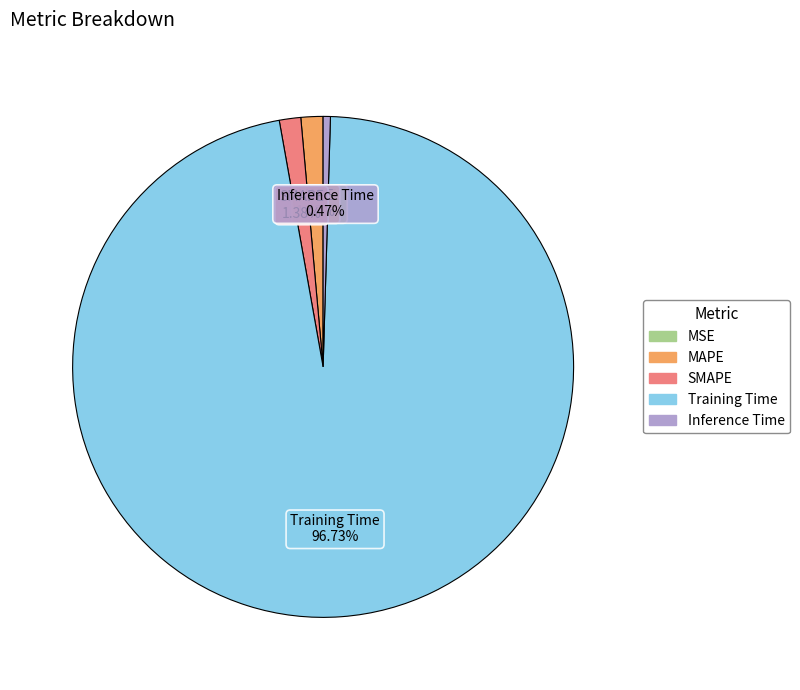

Which slice is the largest?

Training Time